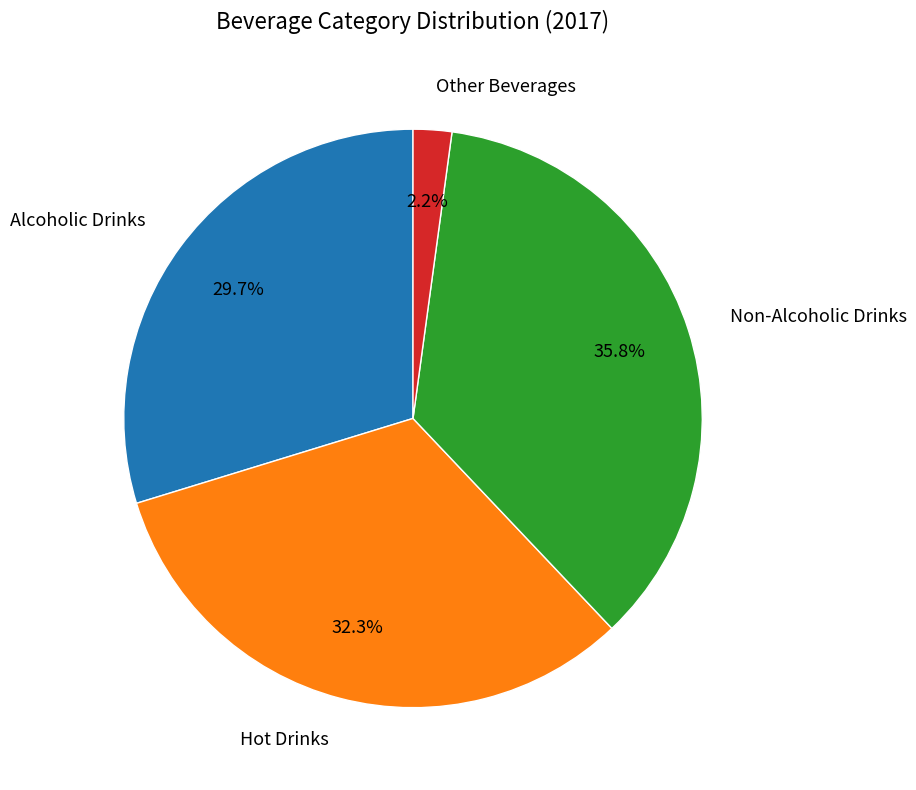

Does Non-Alcoholic Drinks represent more than half of the total?

No